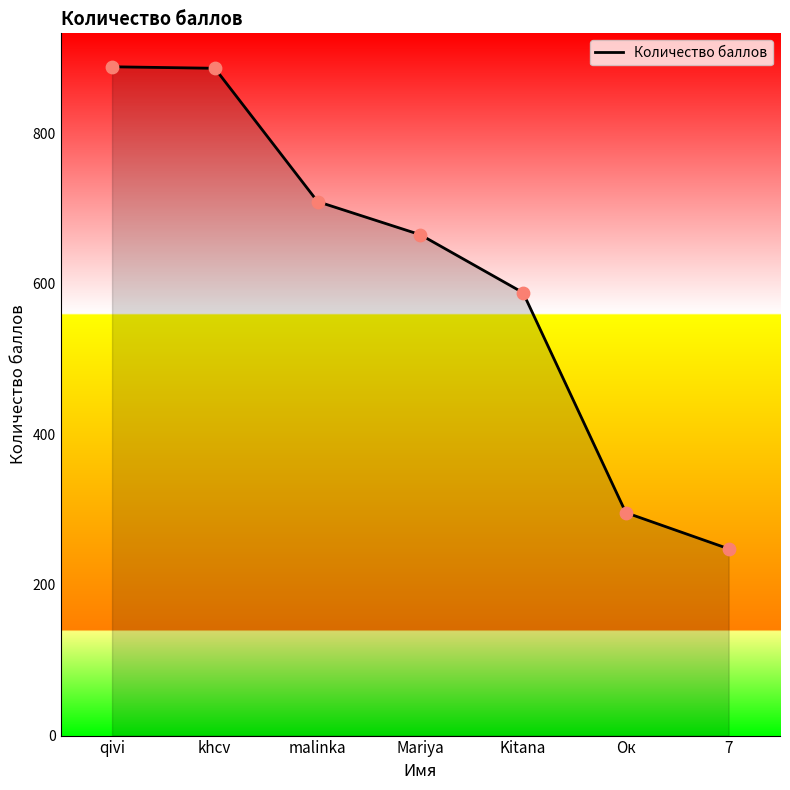

Approximately how many times larger is the value at 7 compared to Kitana?

0.4